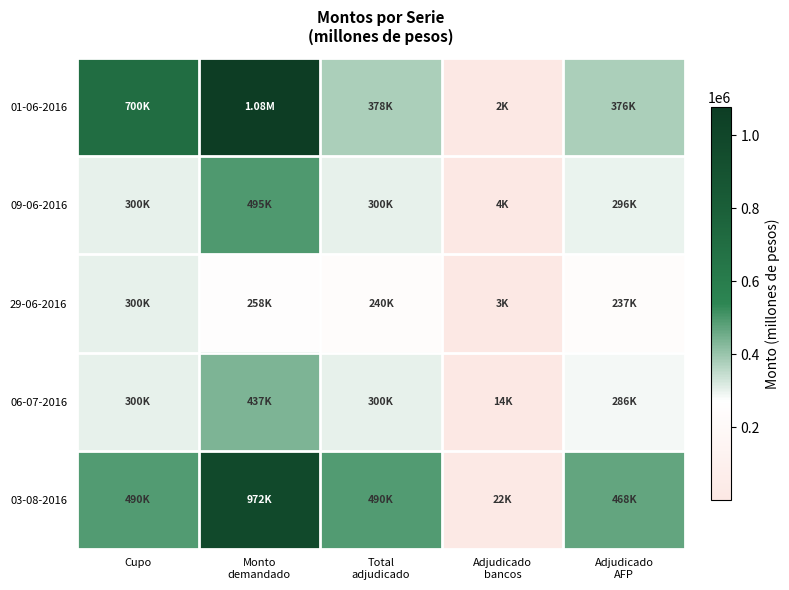

List the series in order of their peak value, lowest first.

29-06-2016, 06-07-2016, 09-06-2016, 03-08-2016, 01-06-2016